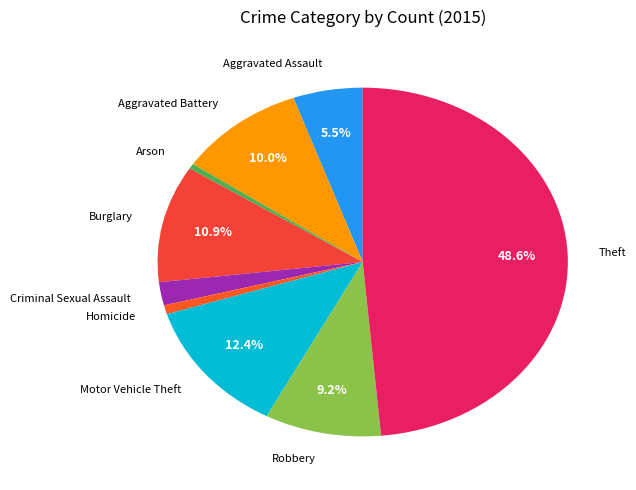

How many slices are in this pie chart?

9